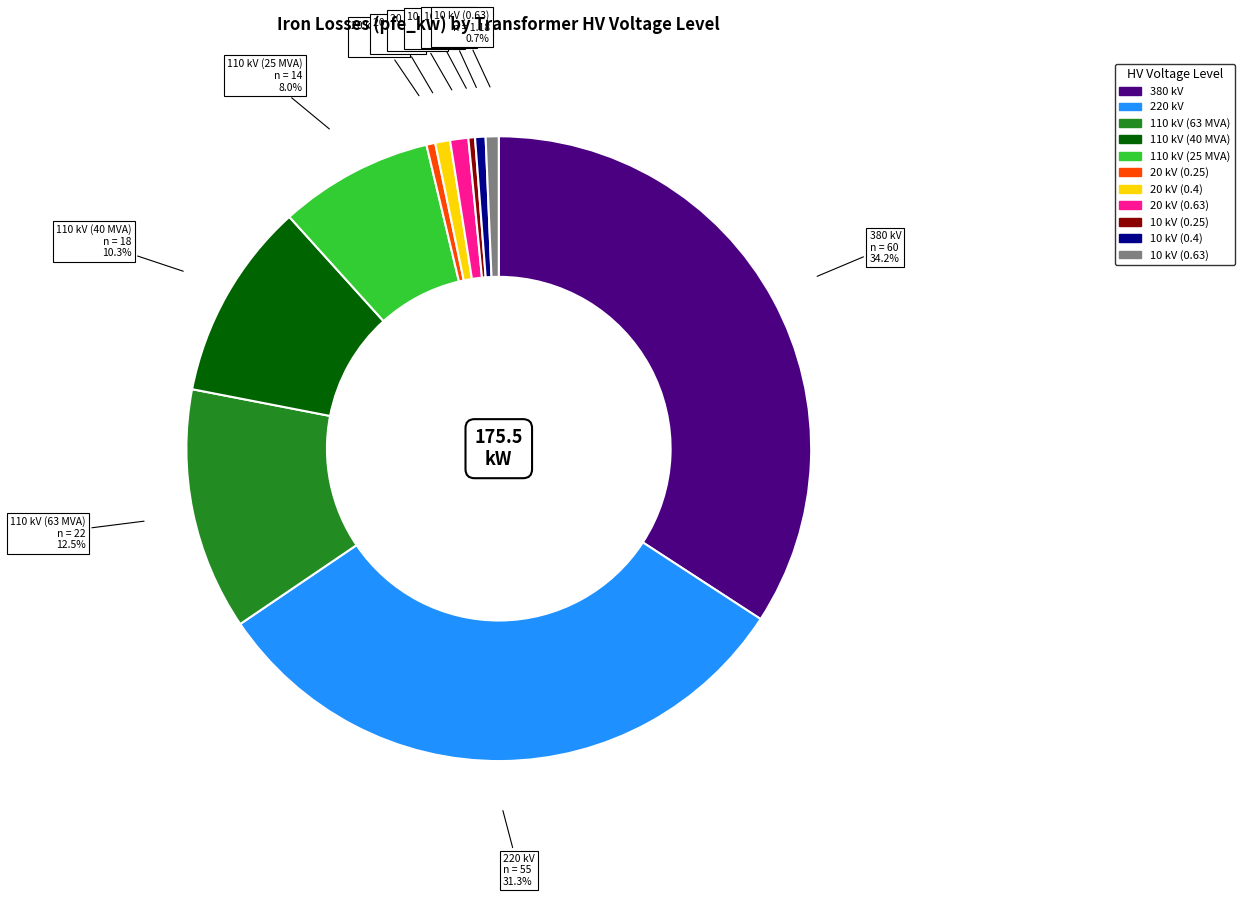

True or false: 110 kV (40 MVA) accounts for 10% of the total.

True